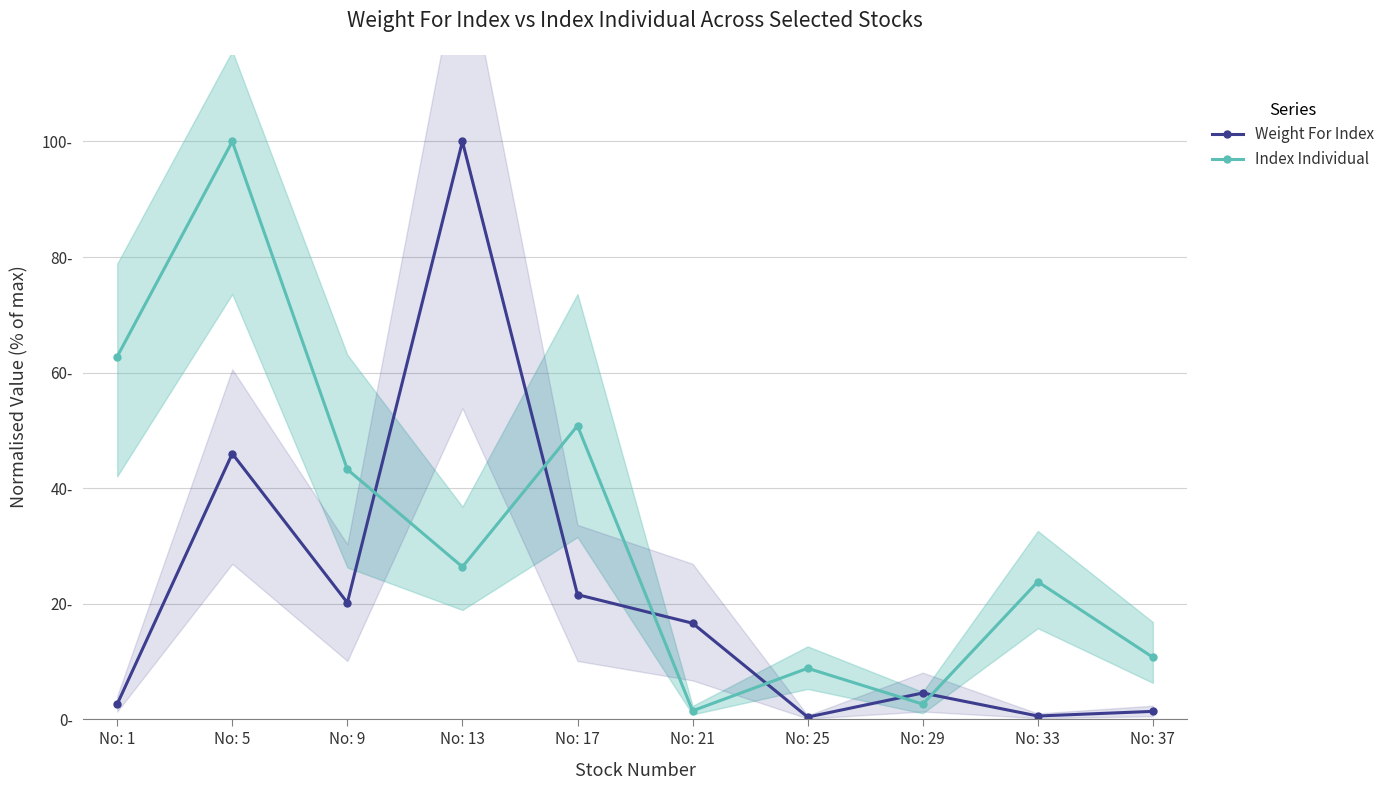

Which category has the lowest value in the Index Individual series?

No: 21